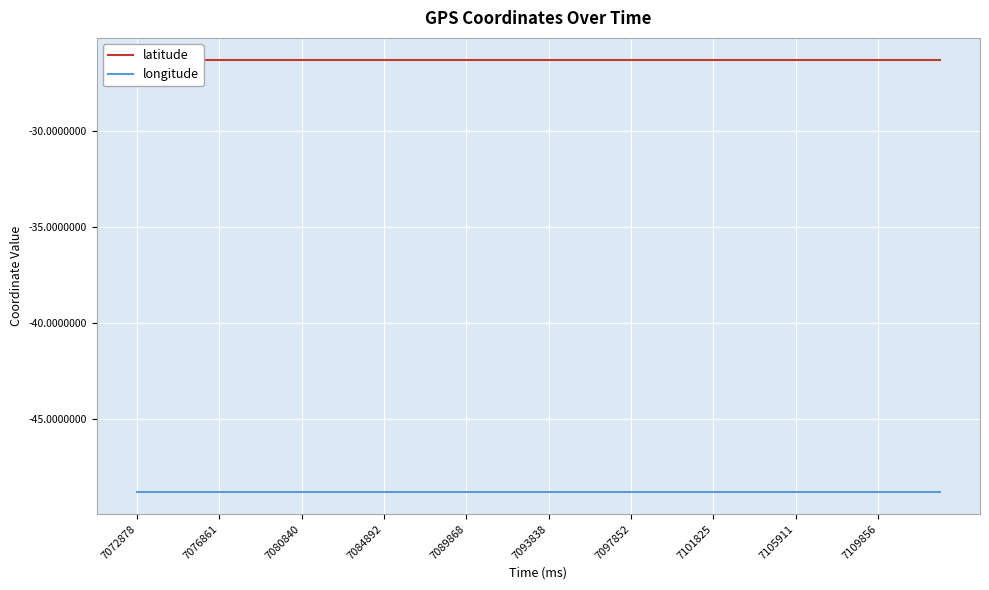

List the series in order of their peak value, highest first.

latitude, longitude